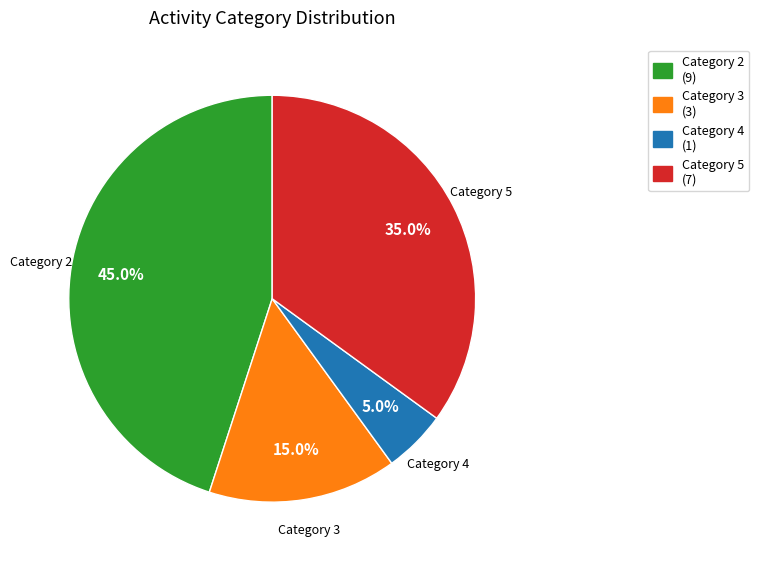

Is there any slice that represents more than half of the pie?

No